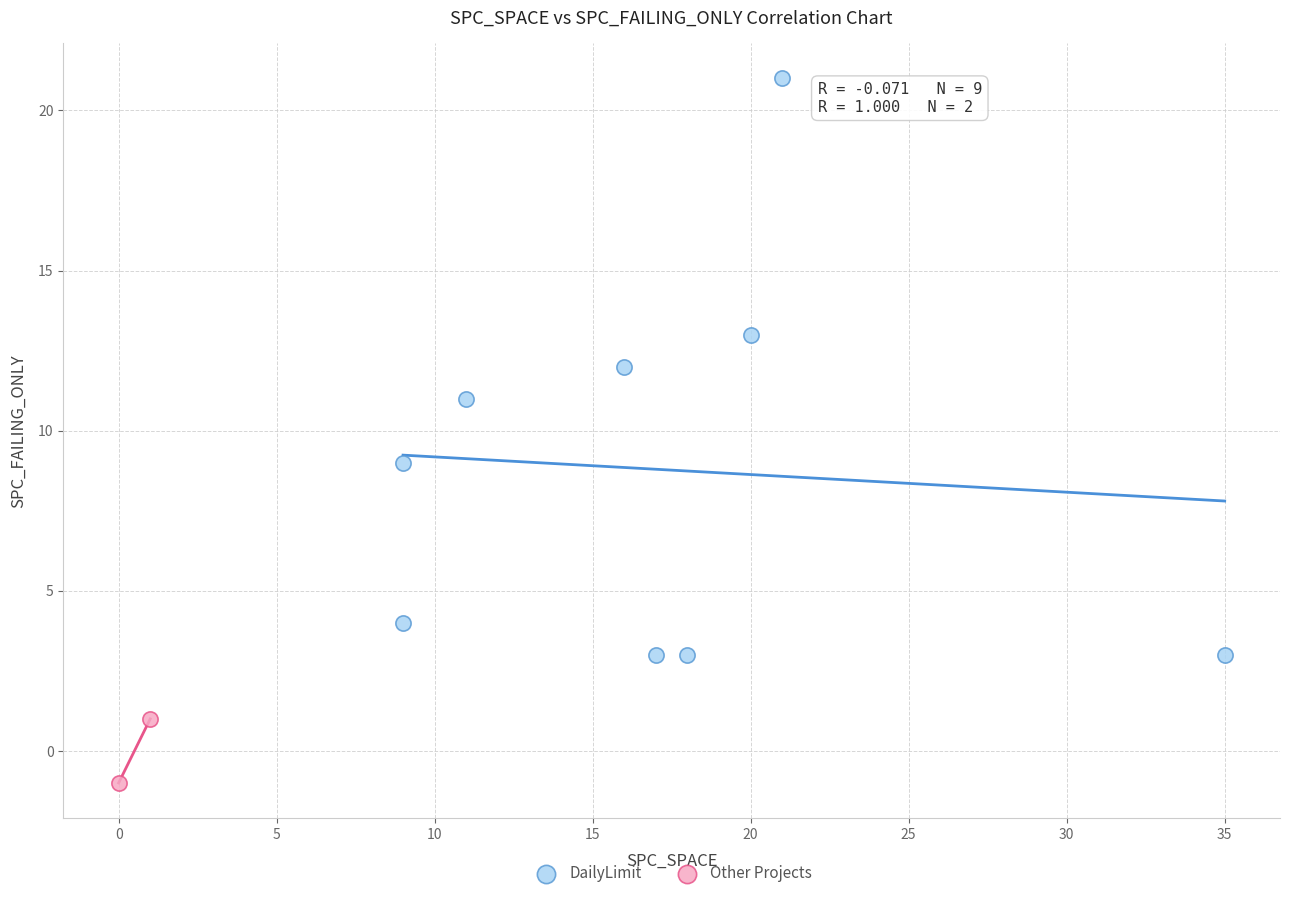

Which series contains the lowest Y value?

Other Projects